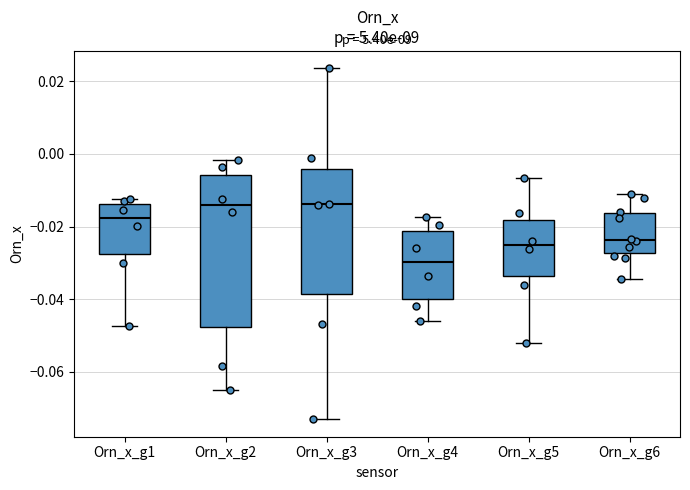

Which box is the tallest, from its lower edge to its upper edge?

Orn_x_g2